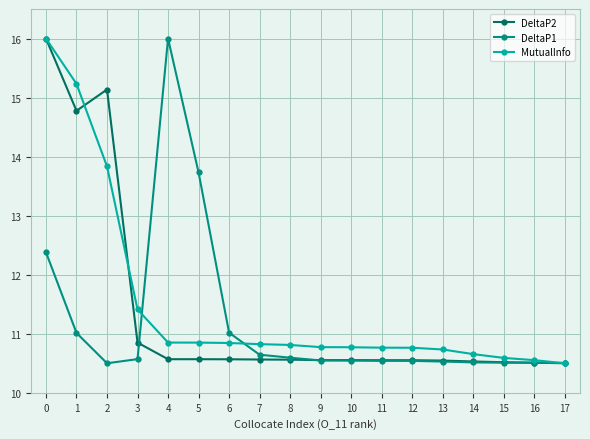

True or false: MutualInfo has a value of 18.9 at 9.

False